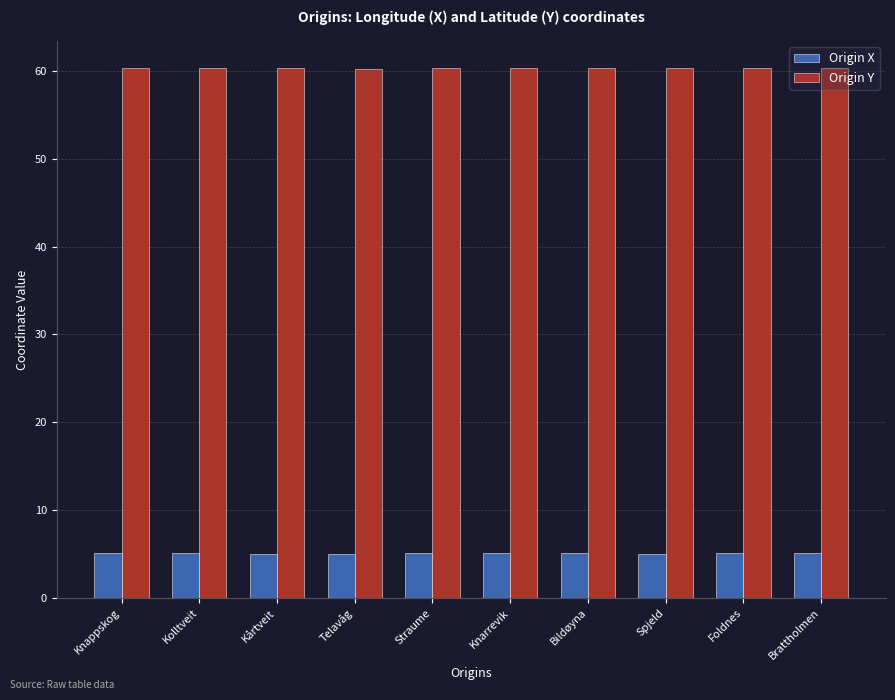

What is the total value across all series at Kårtveit?

65.4